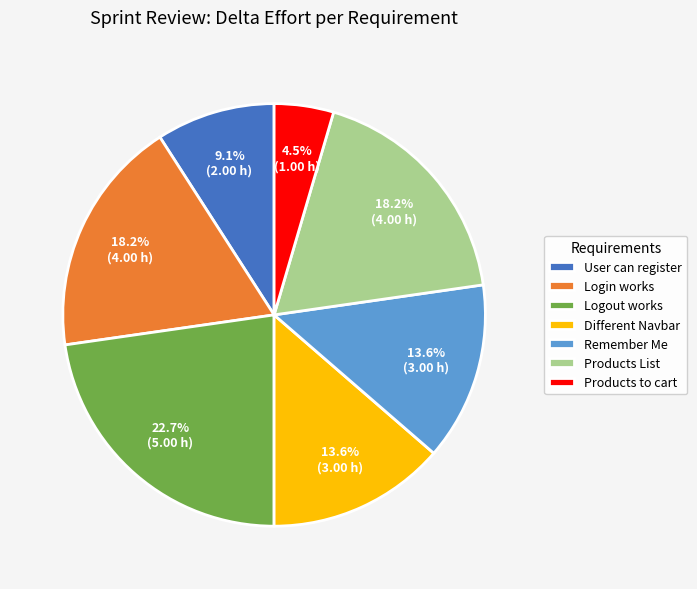

Which category has the biggest portion of the pie?

Logout works